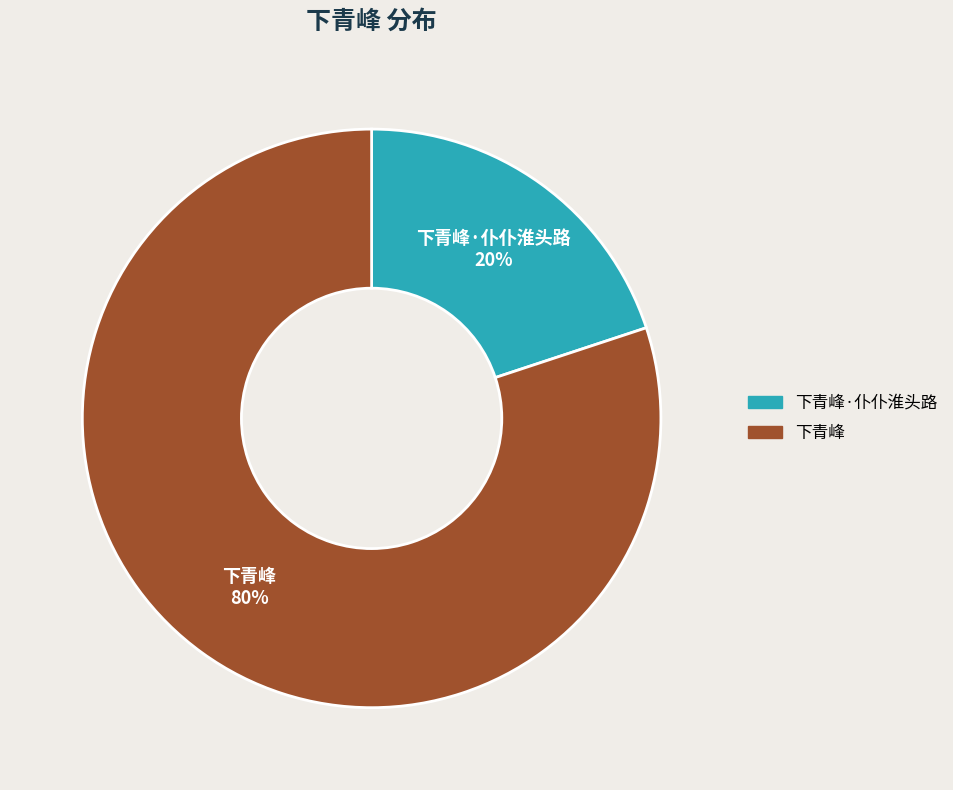

Is there a majority slice in this chart?

Yes